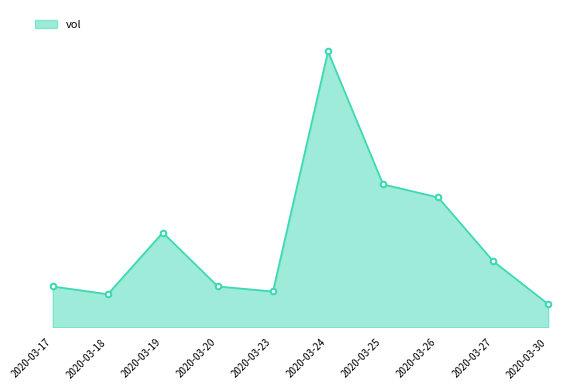

Is it true that the value at 2020-03-17 is 376894?

False